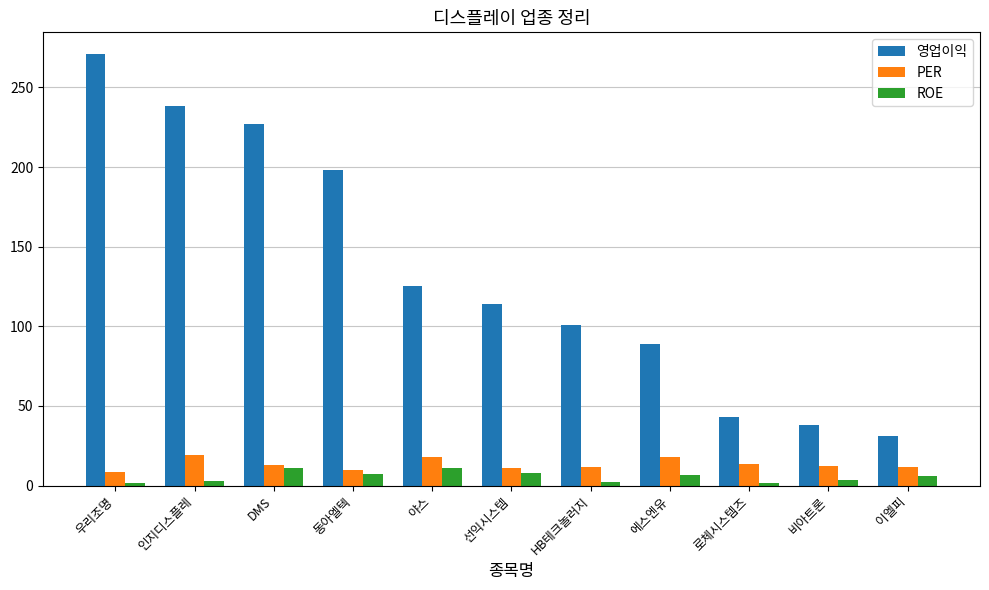

The value of ROE at 이엘피 is 6.0. True or false?

True